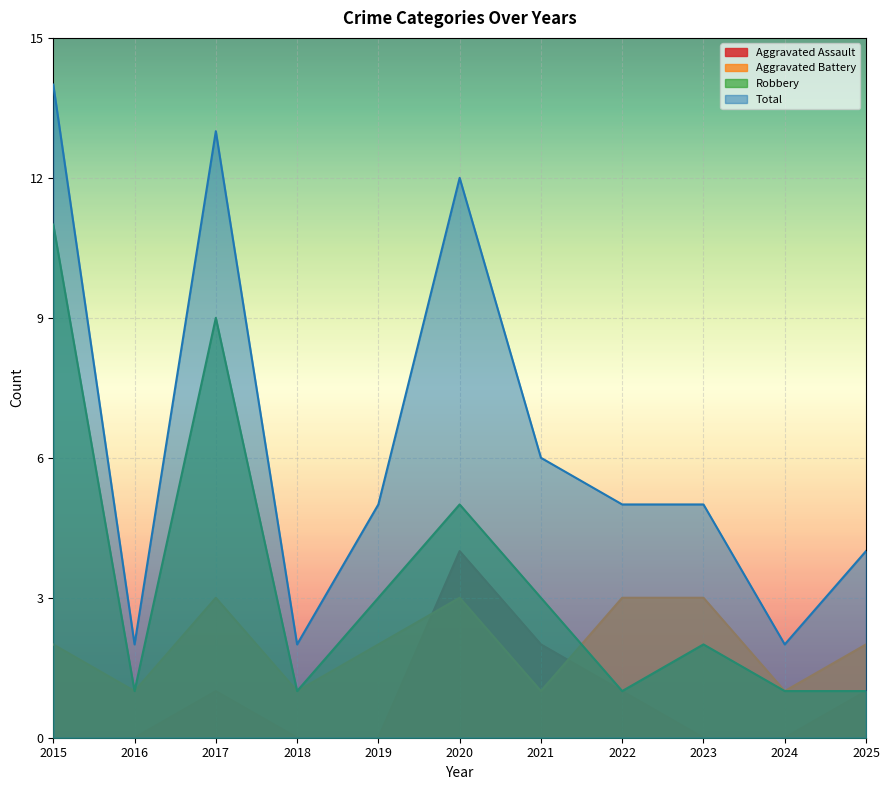

At which category is the sum across all series the highest?

2015